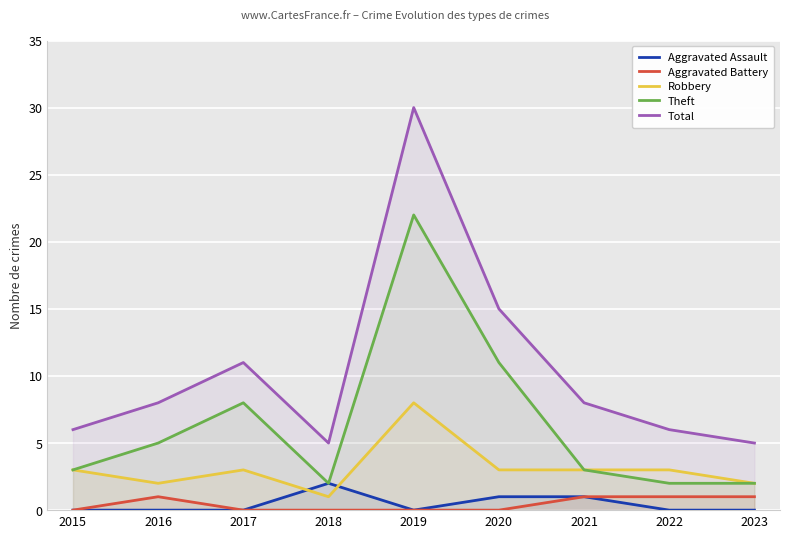

How many lines are shown in the chart?

5